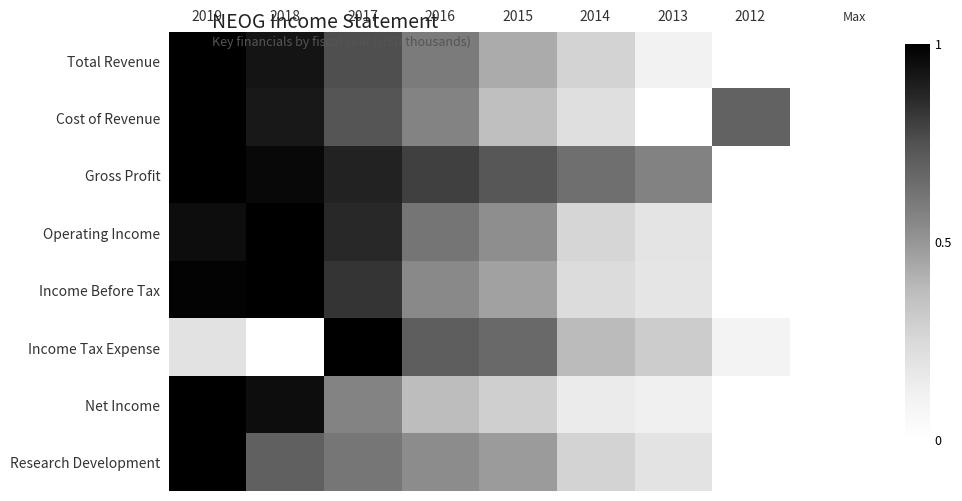

Reading left to right, what are all the values shown in this chart?

Total Revenue: 2019=1.0	2018=0.9	2017=0.8	2016=0.6	2015=0.4	2014=0.3	2013=0.1	2012=0.0
Cost of Revenue: 2019=1.0	2018=0.9	2017=0.7	2016=0.6	2015=0.4	2014=0.2	2013=0.0	2012=0.7
Gross Profit: 2019=1.0	2018=1.0	2017=0.9	2016=0.8	2015=0.7	2014=0.6	2013=0.6	2012=0.0
Operating Income: 2019=1.0	2018=1.0	2017=0.9	2016=0.6	2015=0.5	2014=0.3	2013=0.2	2012=0.0
Income Before Tax: 2019=1.0	2018=1.0	2017=0.8	2016=0.5	2015=0.5	2014=0.2	2013=0.2	2012=0.0
Income Tax Expense: 2019=0.2	2018=0.0	2017=1.0	2016=0.7	2015=0.7	2014=0.4	2013=0.3	2012=0.1
Net Income: 2019=1.0	2018=0.9	2017=0.6	2016=0.4	2015=0.3	2014=0.2	2013=0.1	2012=0.0
Research Development: 2019=1.0	2018=0.7	2017=0.6	2016=0.5	2015=0.5	2014=0.3	2013=0.2	2012=0.0